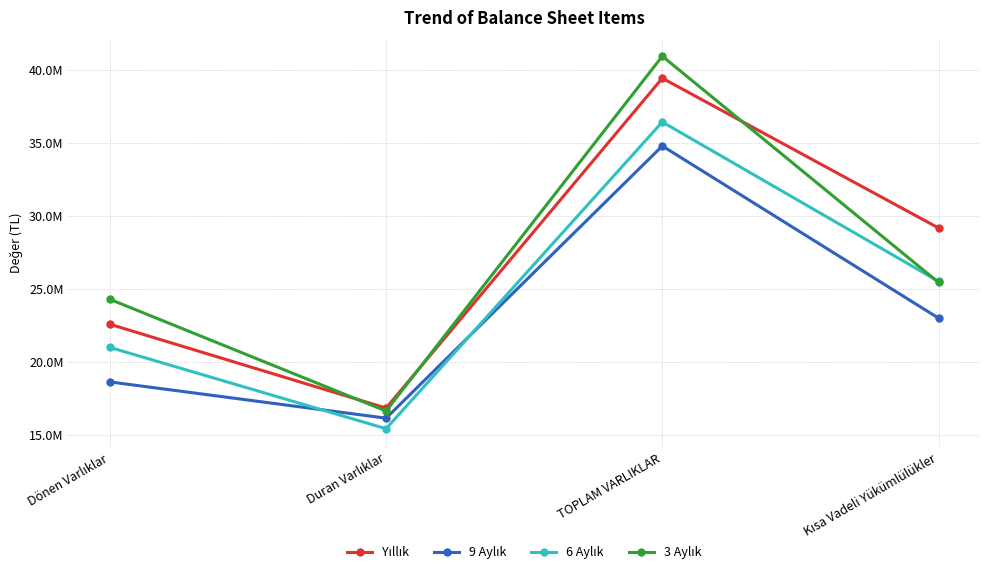

In 6 Aylık, how many points are lower than both neighbors (excluding endpoints)?

1